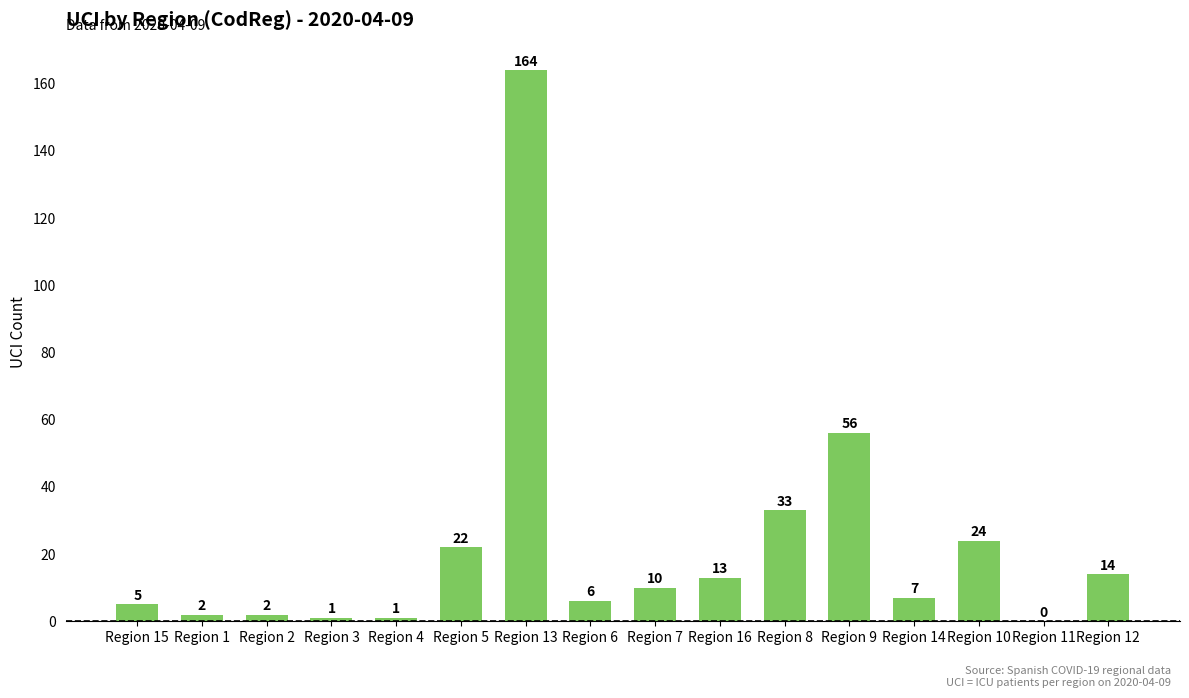

Are the bars horizontal?

No